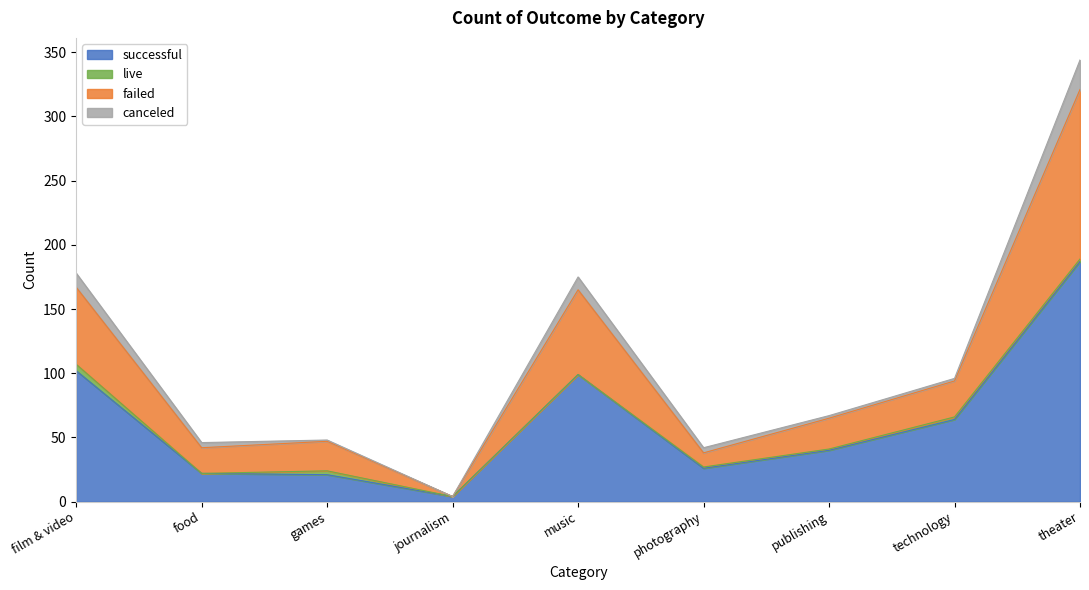

At which category is the sum across all series the highest?

theater